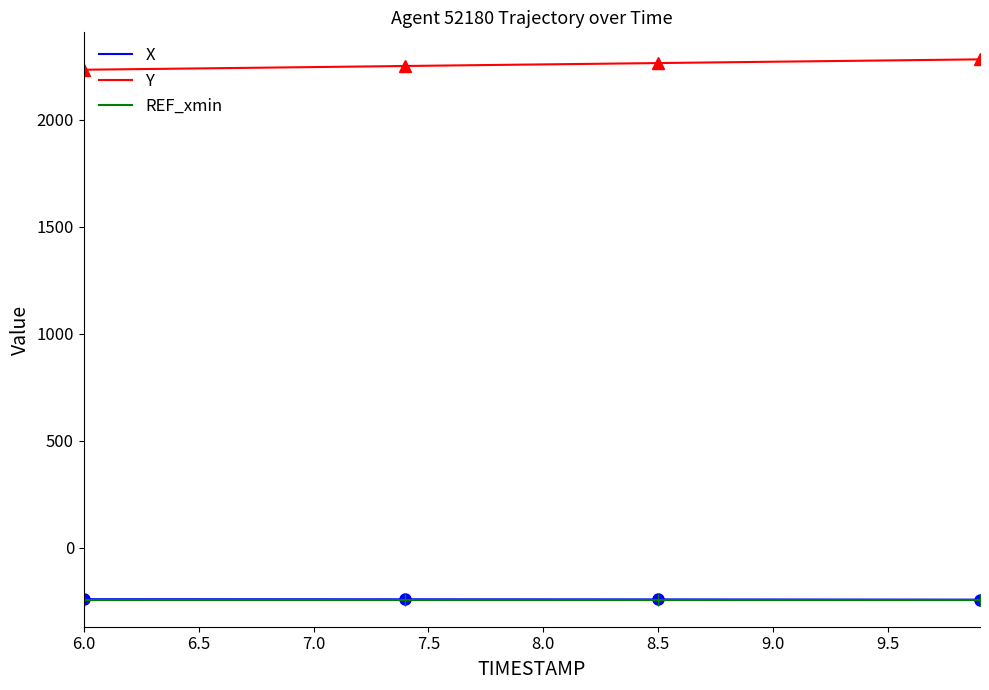

What is the lowest value of the REF_xmin series?

-243.9